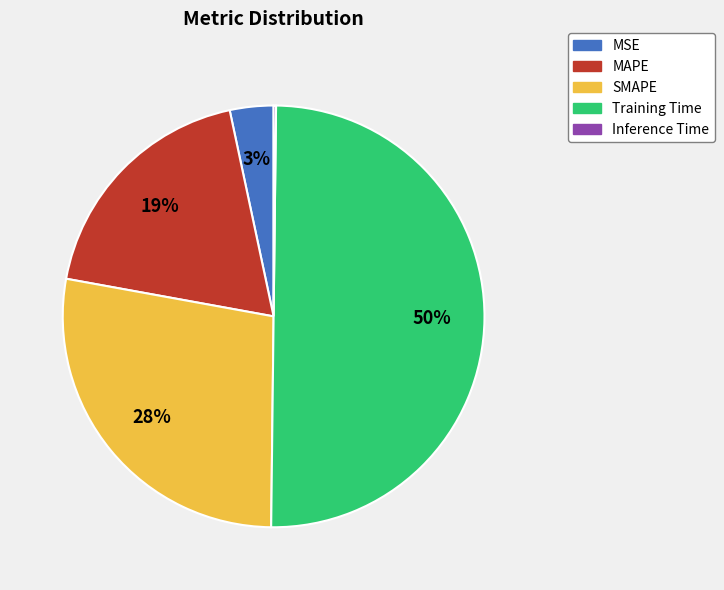

Combined, do MAPE and Training Time account for over 50%?

Yes